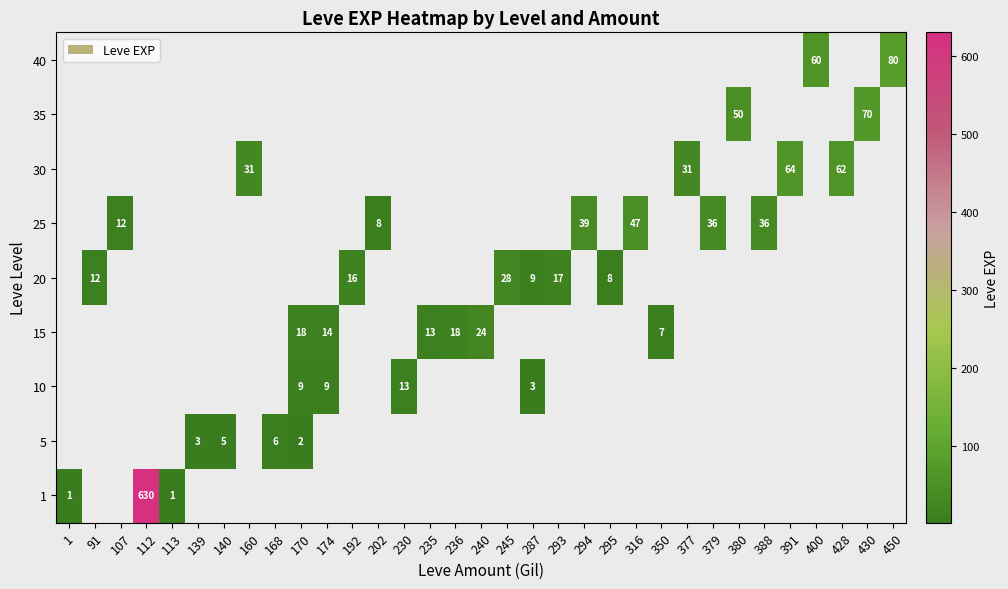

At how many categories does at least one series exceed 104?

1